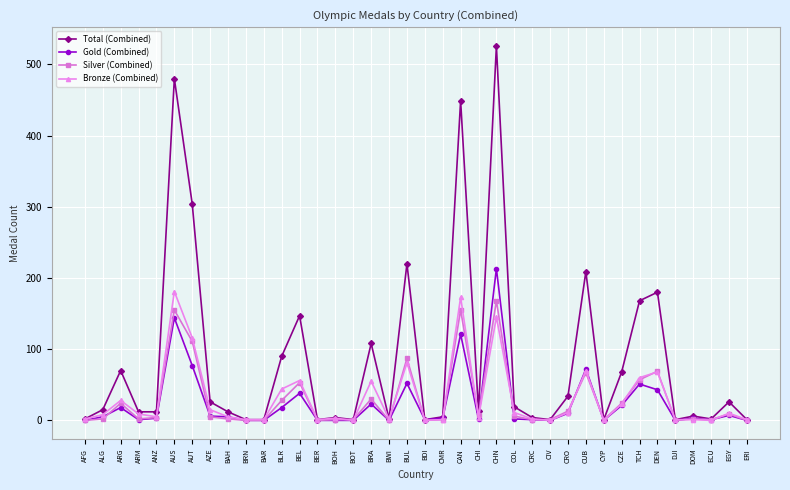

How many lines are shown in the chart?

4